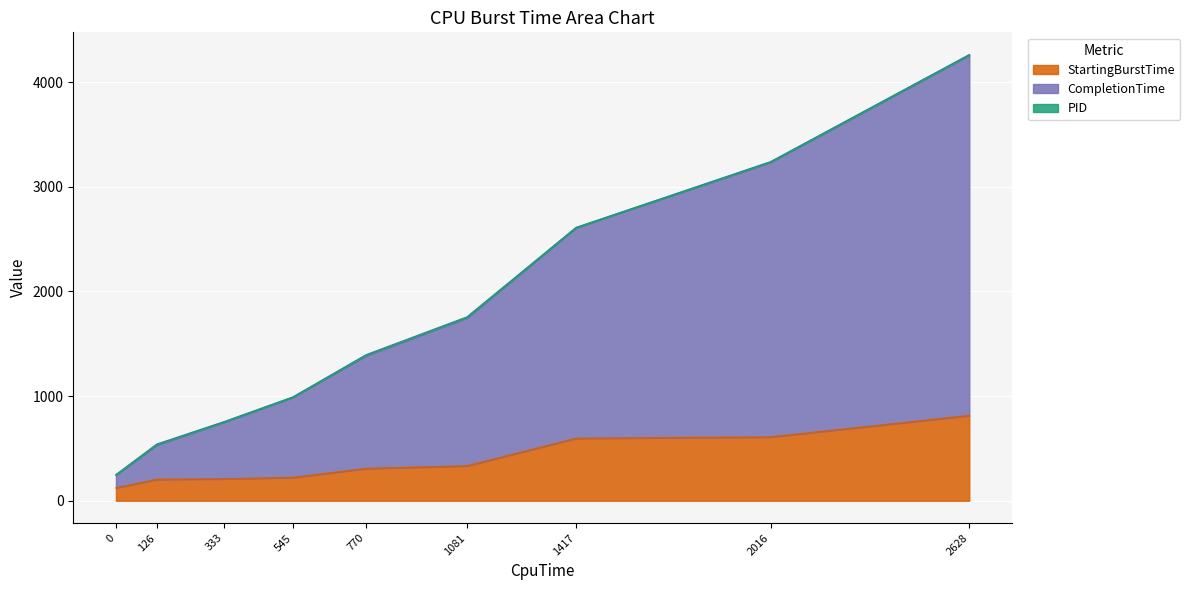

What is the minimum value for StartingBurstTime?

123